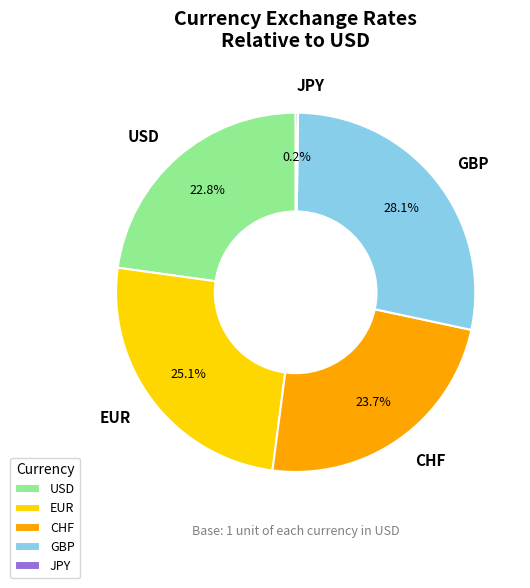

Which has a higher value, EUR or CHF?

EUR